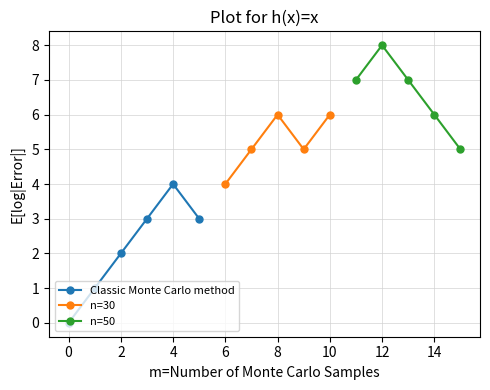

The Classic Monte Carlo method series shows 0 at 0. True or false?

True